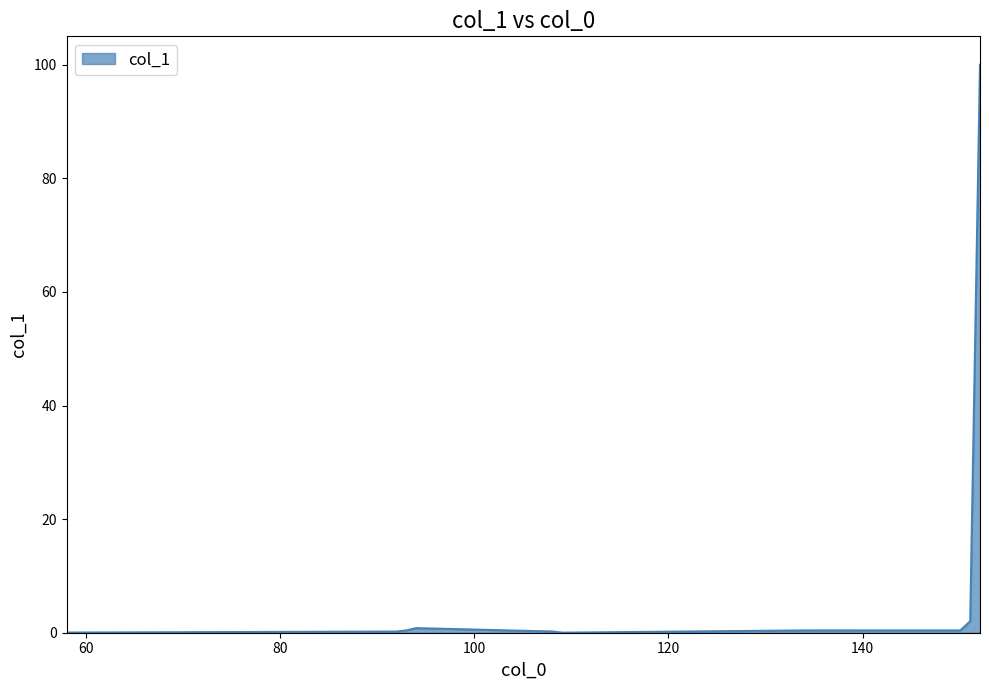

How many lines are shown in the chart?

1